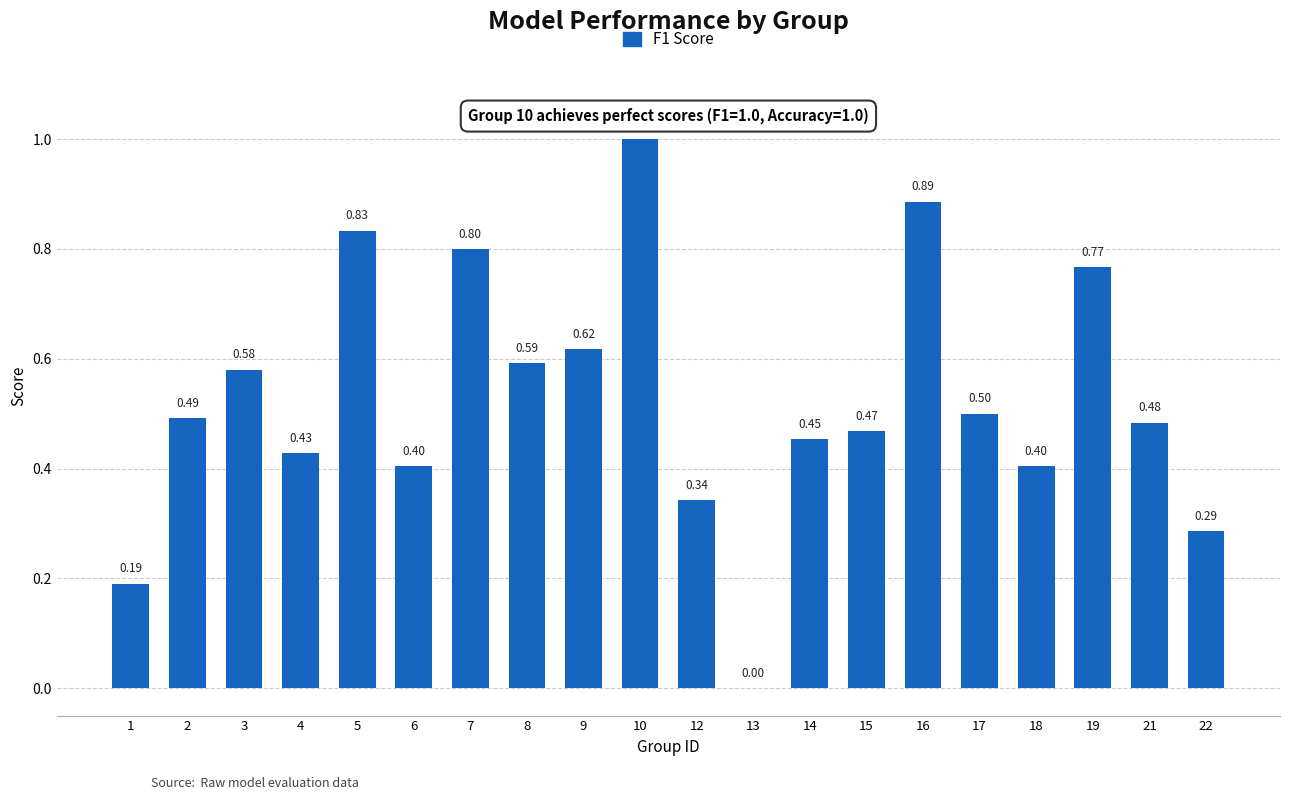

What is the sum of all values?

10.5